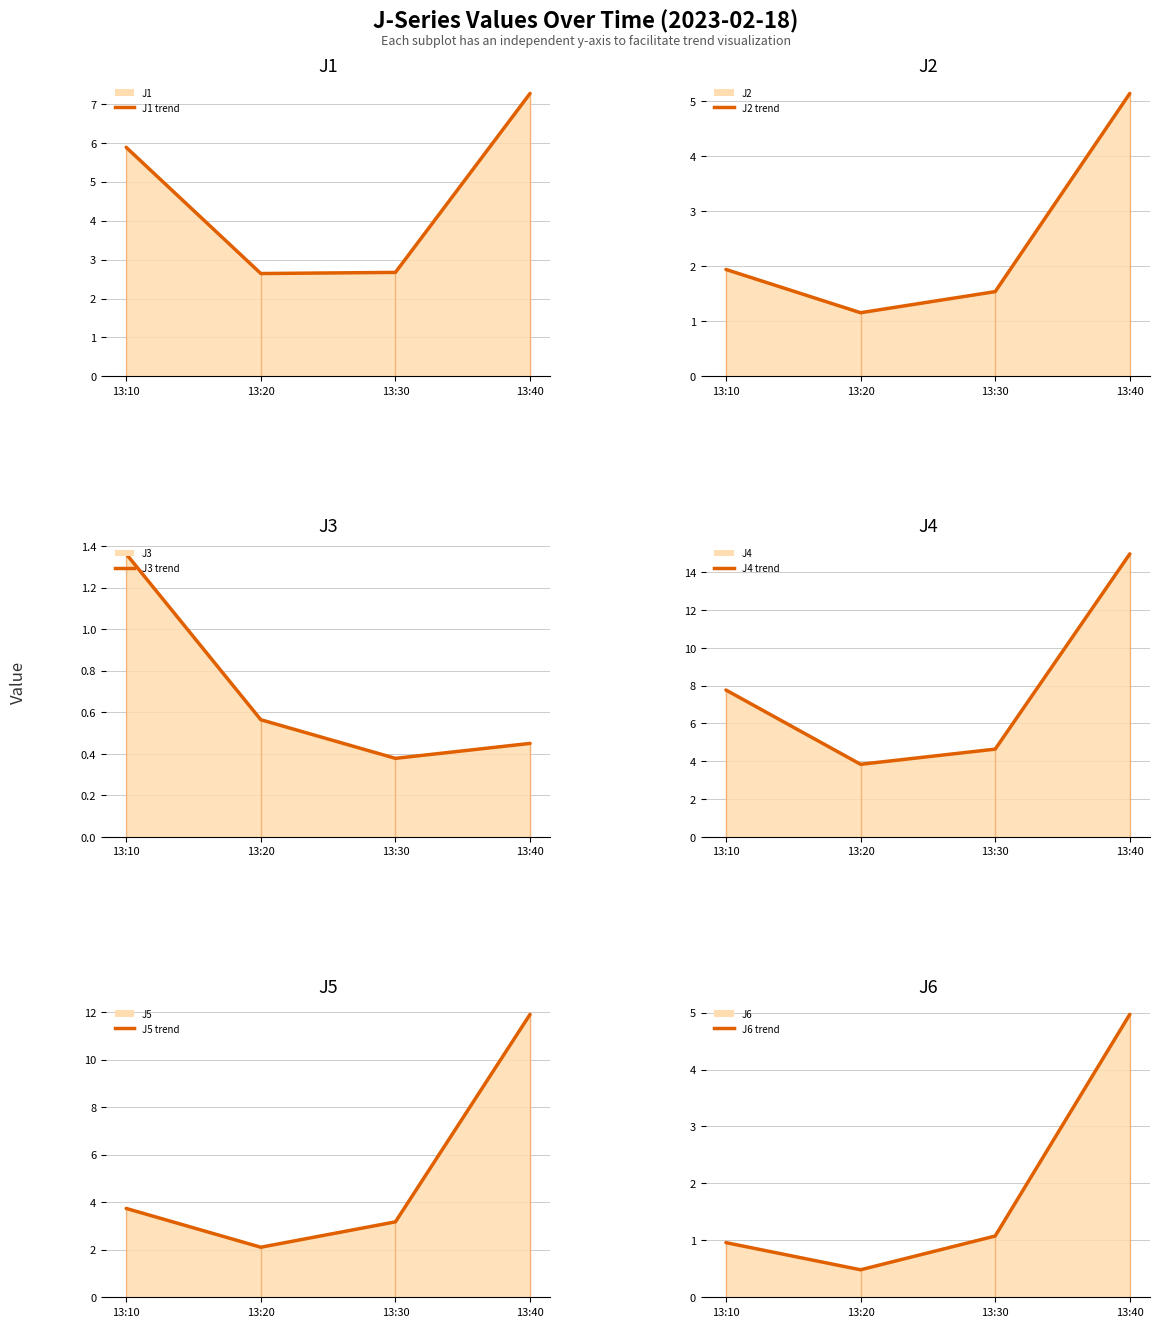

The J2 trend series shows 2.0 at 13:30. True or false?

False